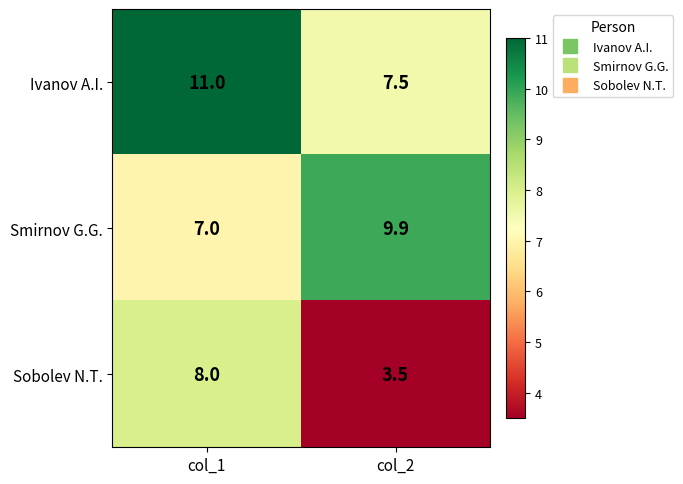

What is the difference between the Smirnov G.G. values at col_2 and col_1?

2.9